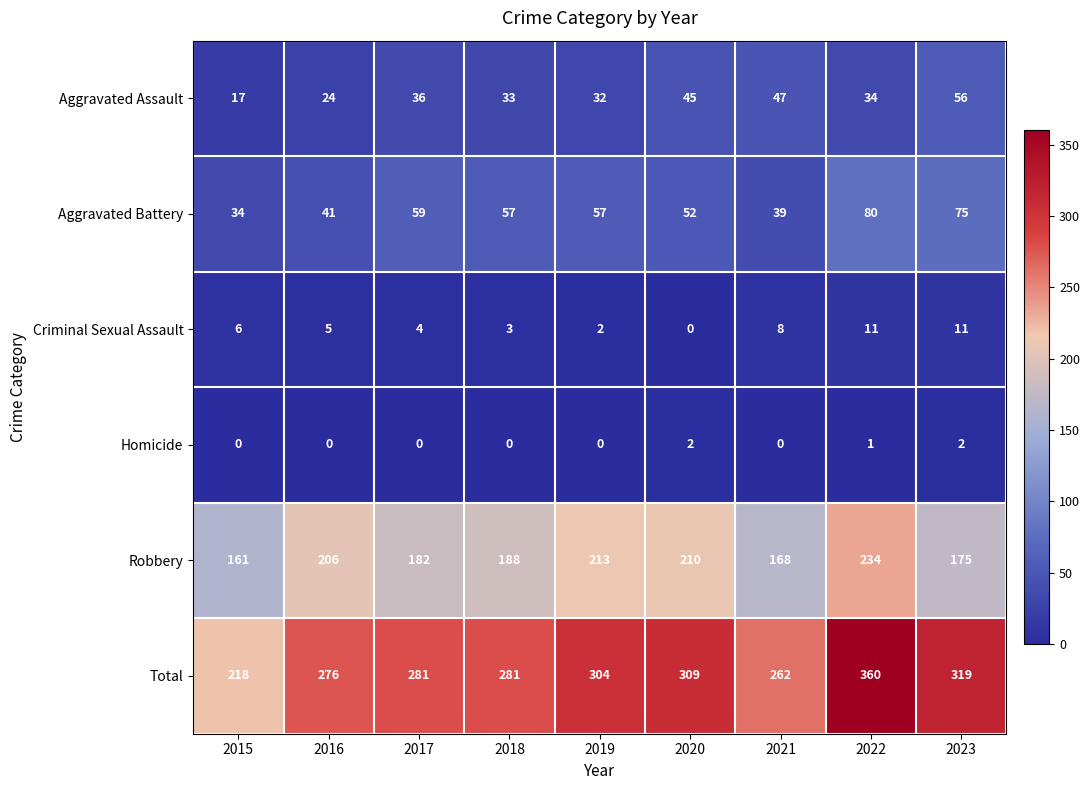

What is the greatest value displayed?

360